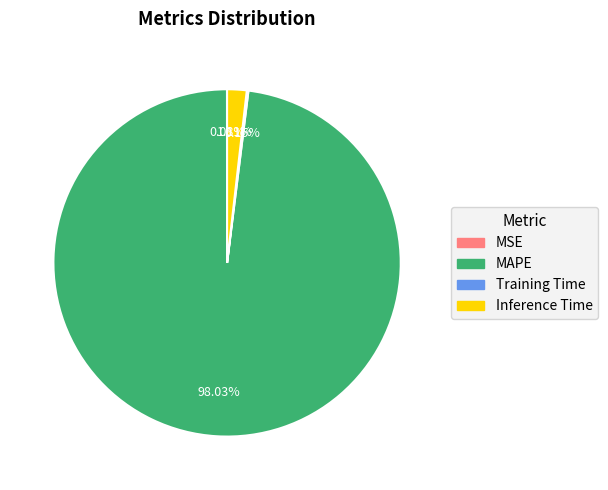

Combined, do Inference Time and MAPE account for over 50%?

Yes